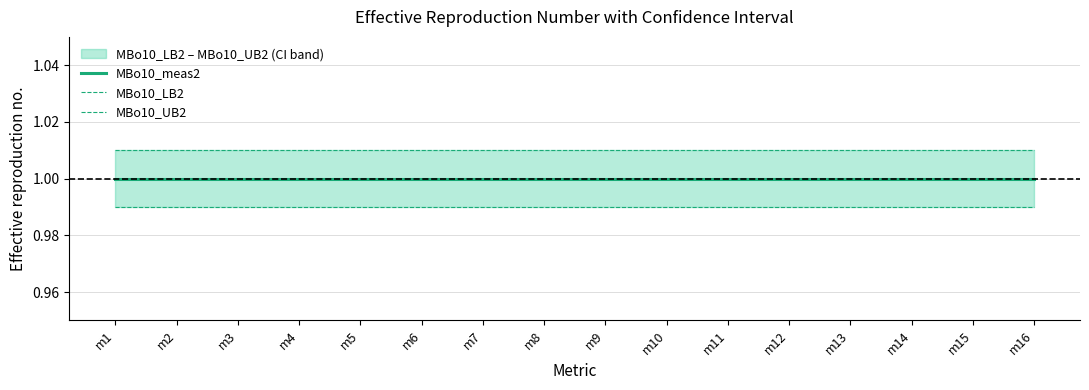

What is the sum of the MBo10_LB2 values at m6 and m8?

2.0